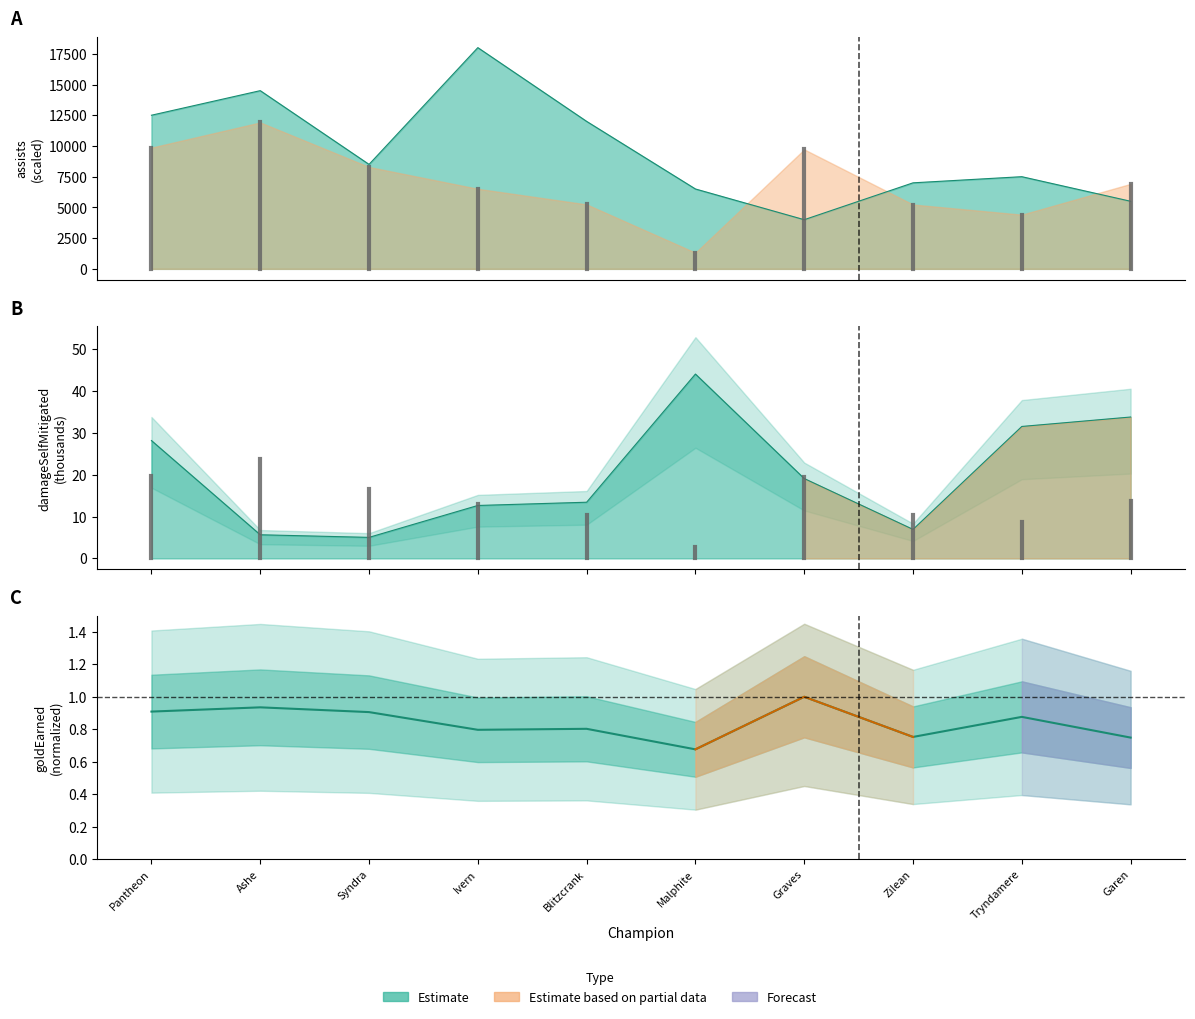

What is the value of the goldEarned point at the 3rd from the left?

0.9